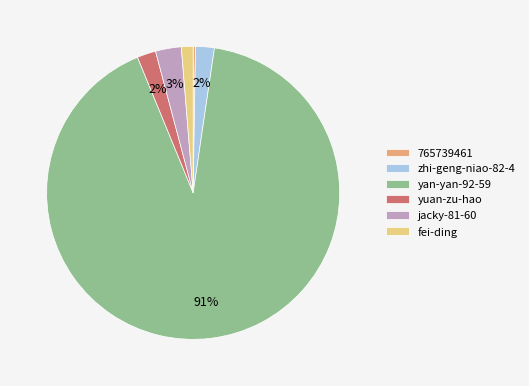

Is it true that zhi-geng-niao-82-4 is 2% of the pie?

True